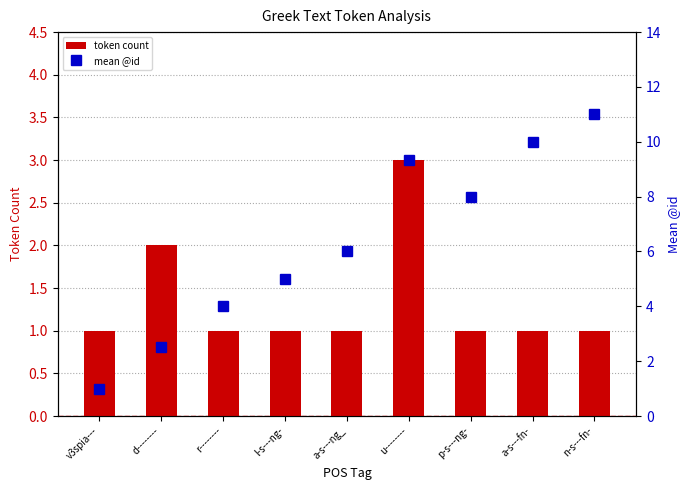

Where is mean @id nearest to the value 6?

a-s---ng_